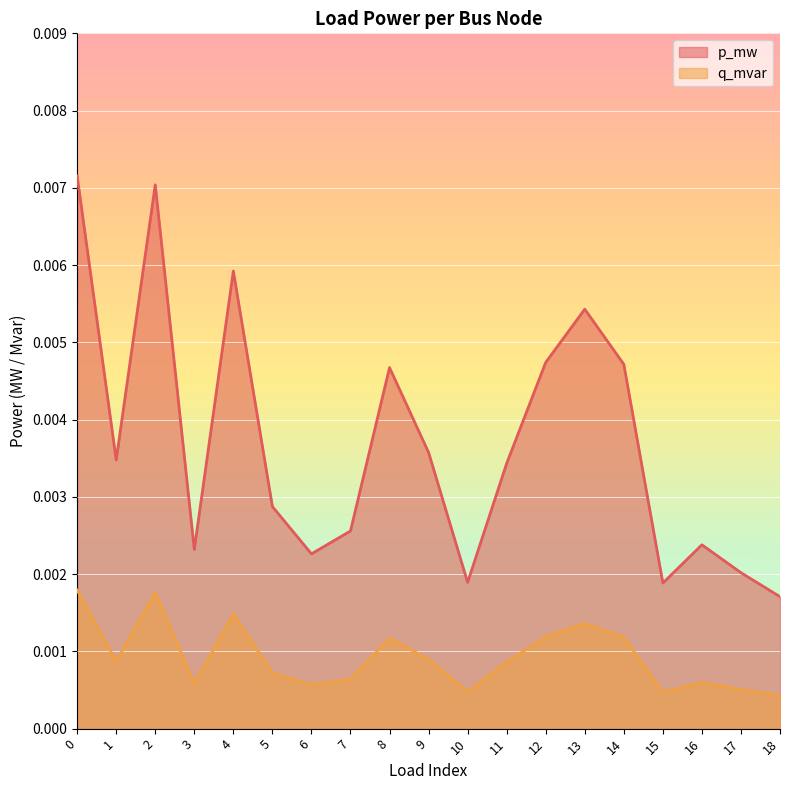

At which category does p_mw reach its first local valley?

1